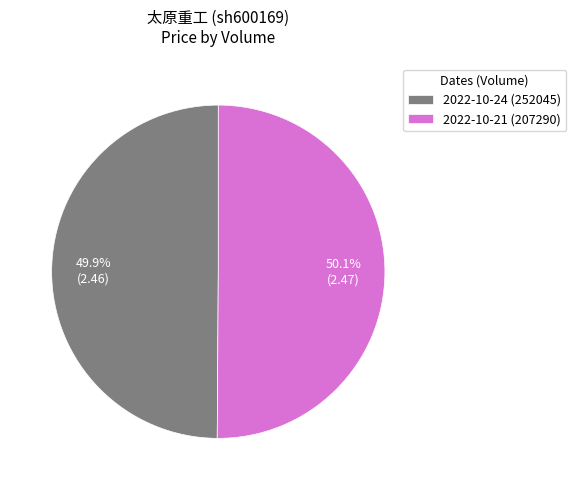

Approximately how many times larger is the value at 2022-10-24 (252045) compared to 2022-10-21 (207290)?

1.0